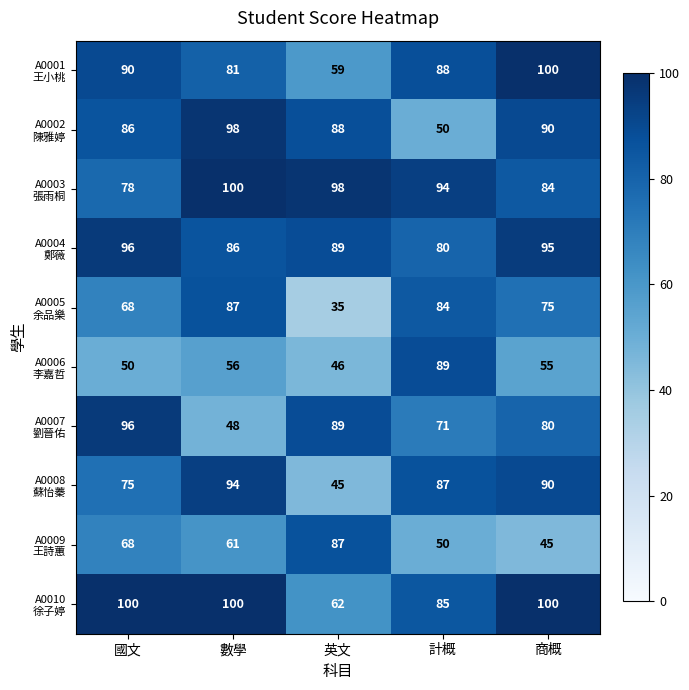

How many data points does each series have?

5